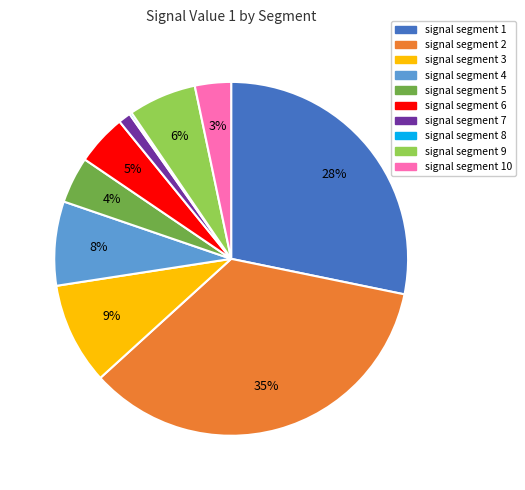

Which has a higher value, signal segment 6 or signal segment 1?

signal segment 1